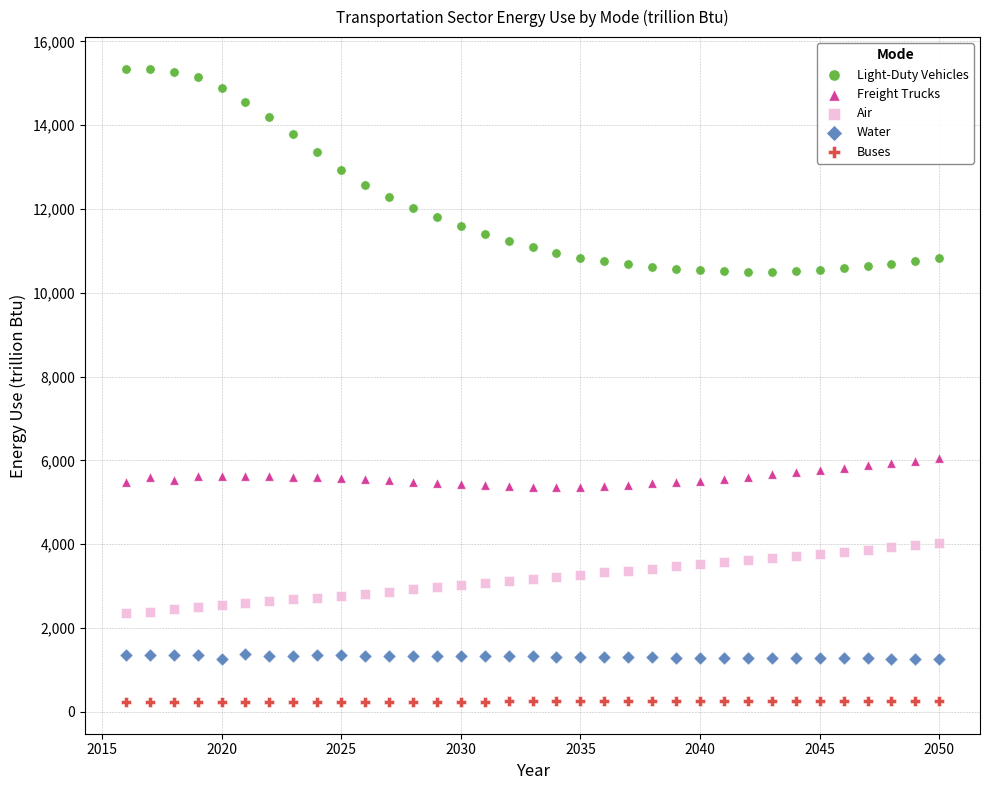

What is the X range (max minus min) for the scatter plot?

34.0